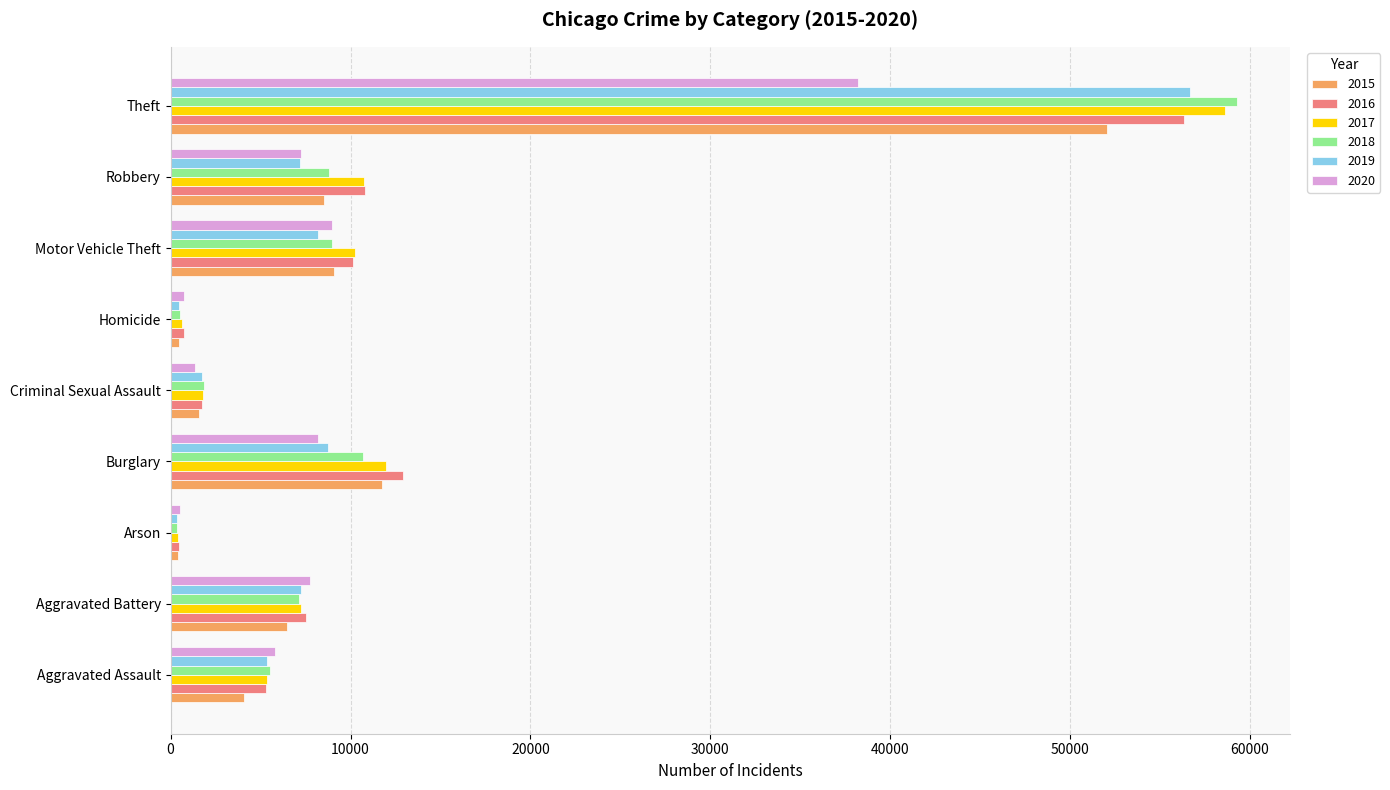

At how many categories does at least one series exceed 11573?

2